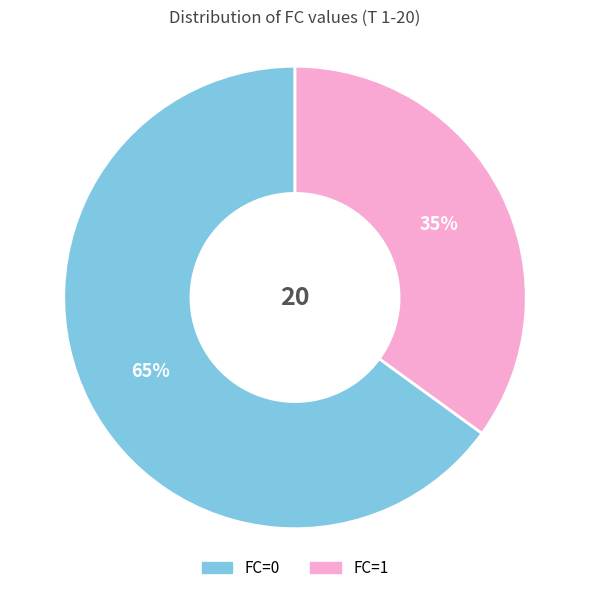

The FC=0 slice represents 65% of the pie. True or false?

True